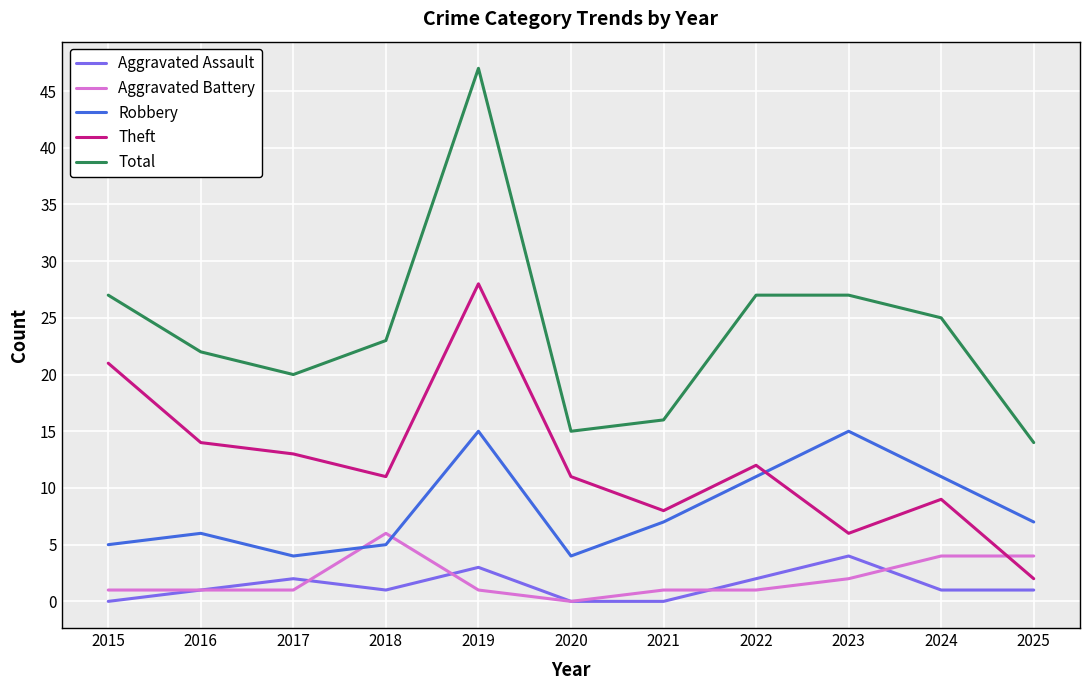

What are all the series names shown in the legend?

Aggravated Assault, Aggravated Battery, Robbery, Theft, Total